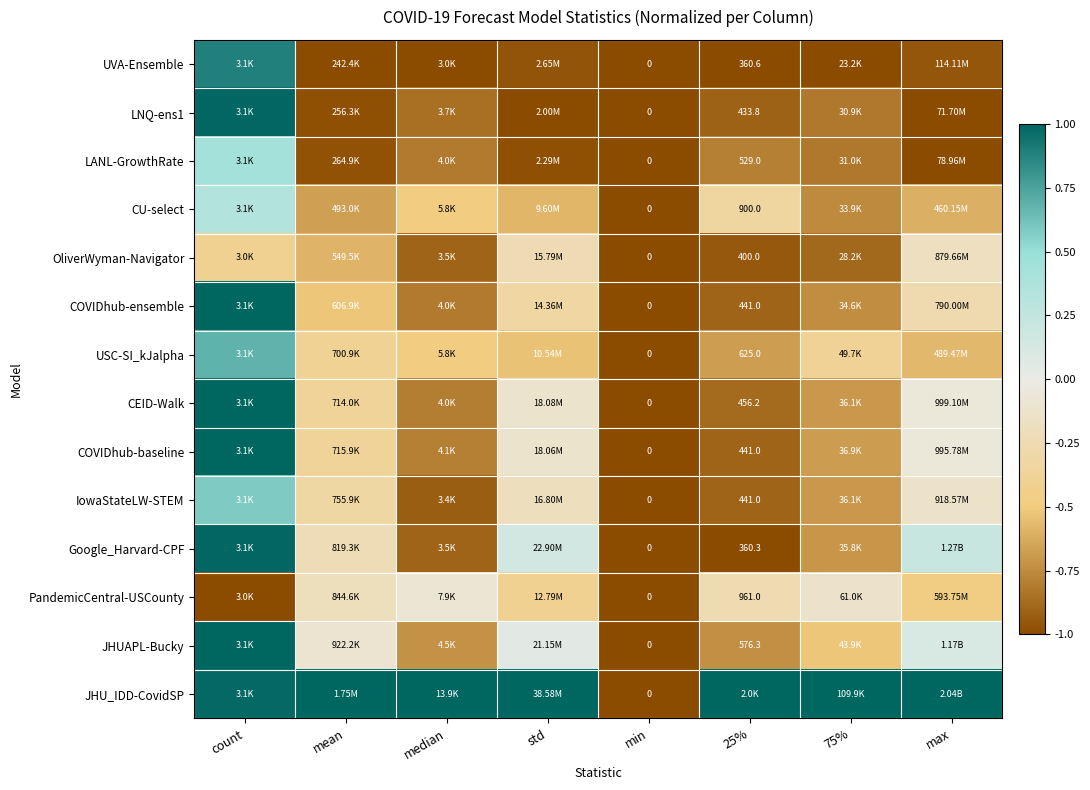

Between min and 75%, which series saw the biggest shift?

JHU_IDD-CovidSP